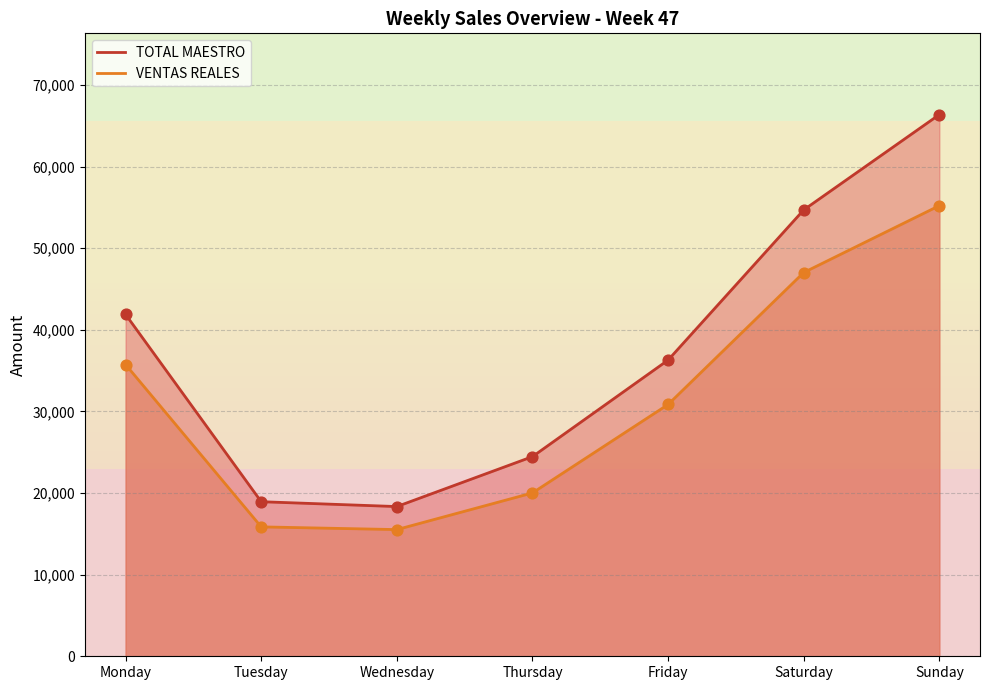

Which series reaches the minimum Y coordinate?

VENTAS REALES